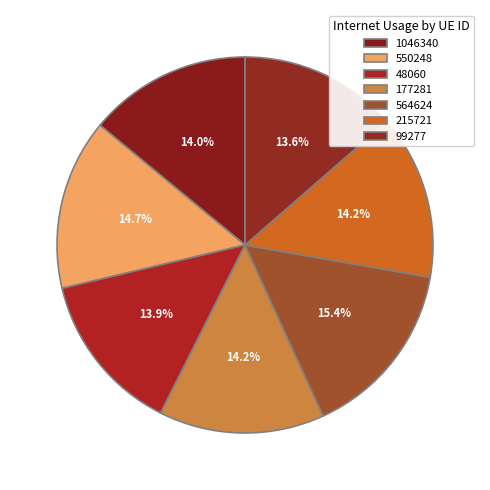

How many segments does this pie chart have?

7